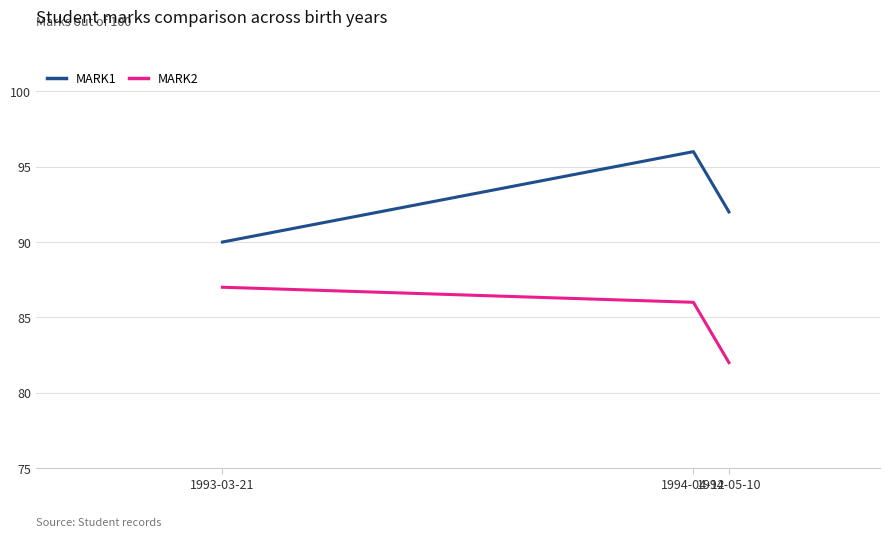

At which category is the sum across all series the highest?

1994-04-12